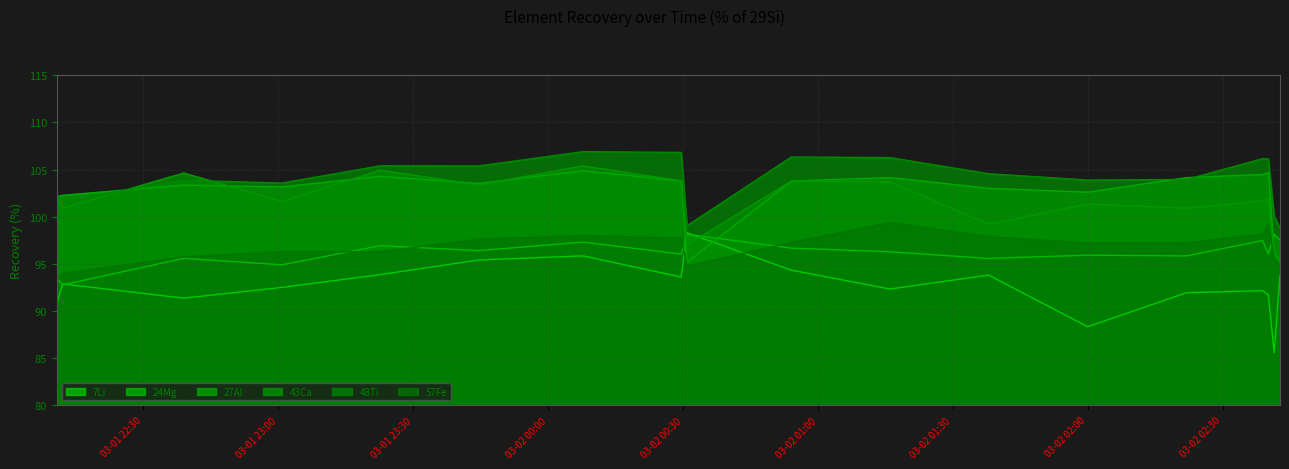

At how many categories does at least one series exceed 89?

18